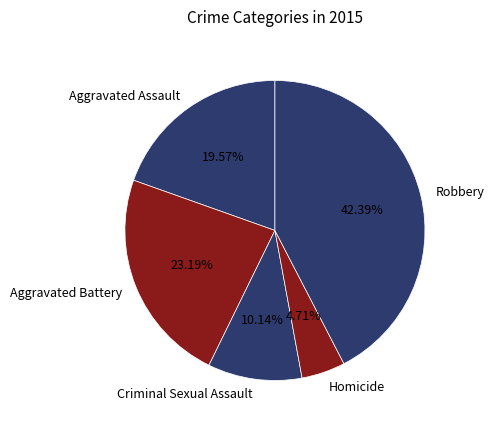

Does any single category account for the majority?

No